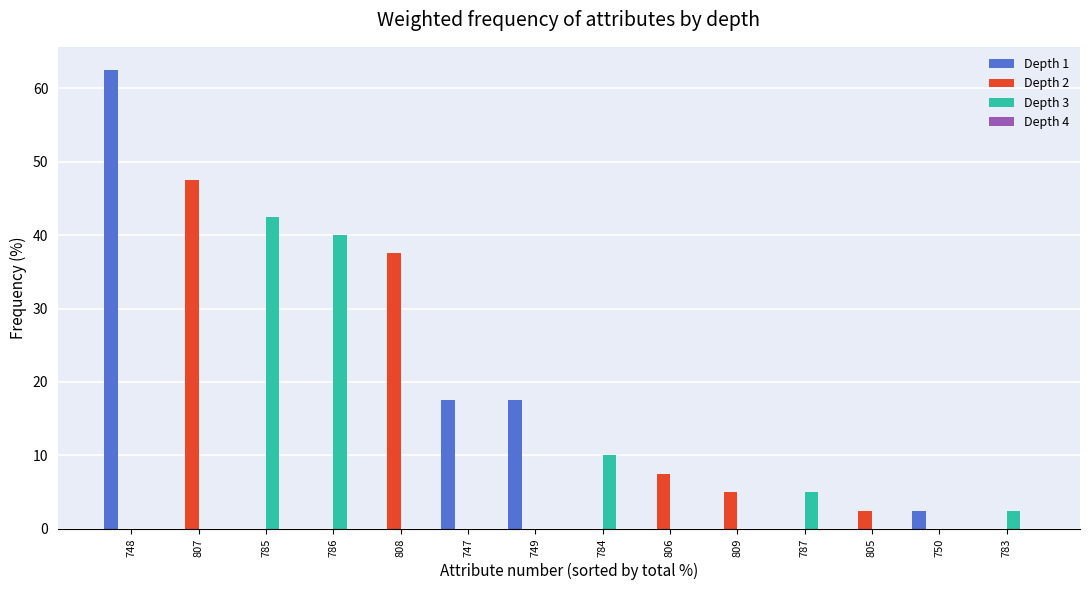

Which series has the largest range (max minus min)?

Depth 1